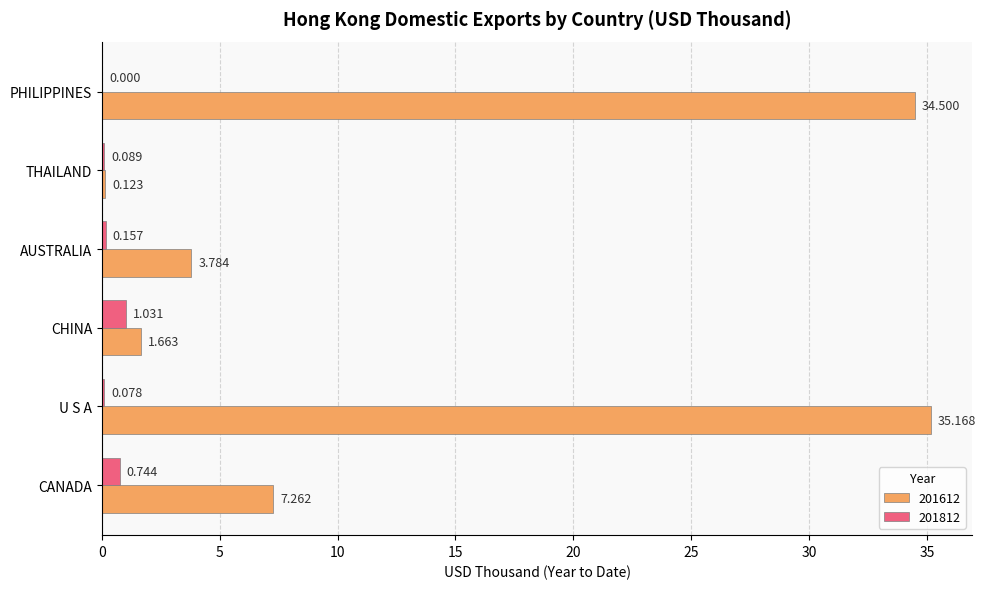

True or false: 201612 has a value of 59.9 at PHILIPPINES.

False